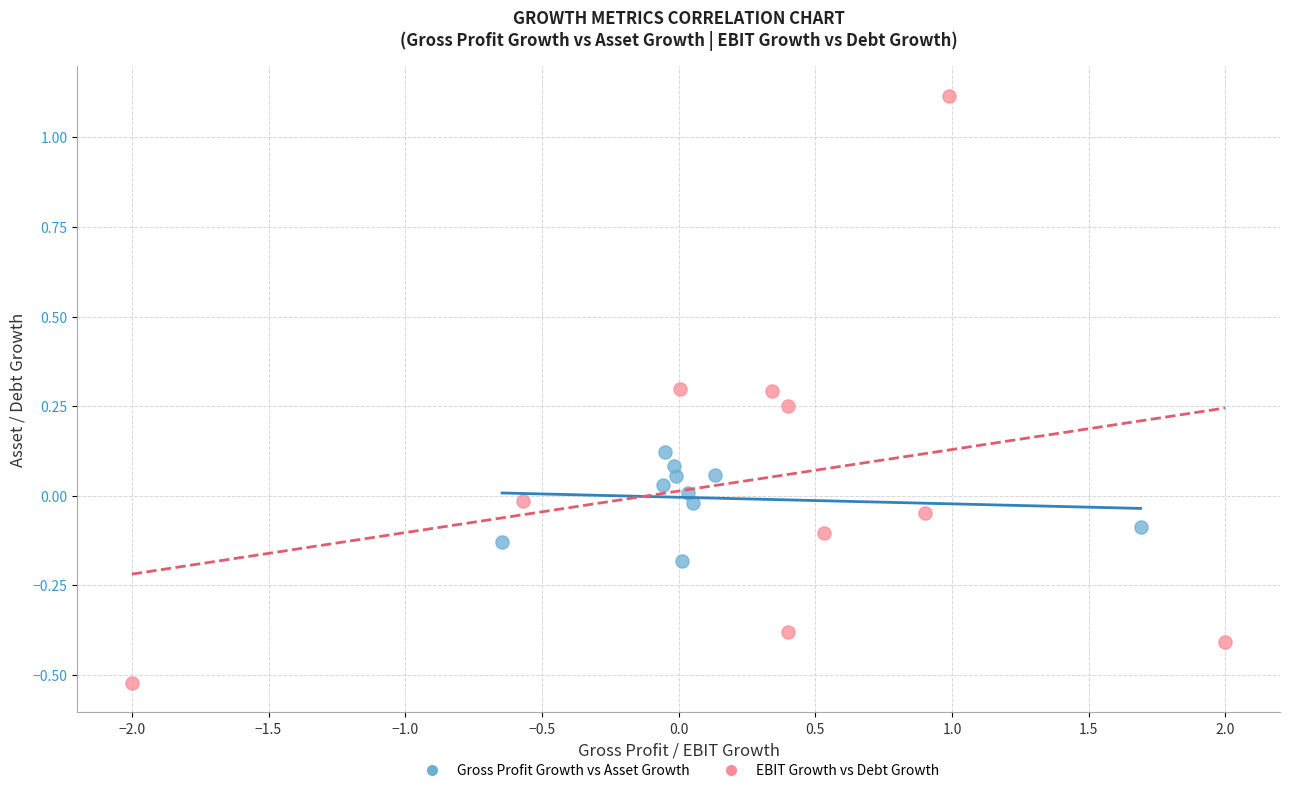

Which series contains the lowest Y value?

EBIT Growth vs Debt Growth